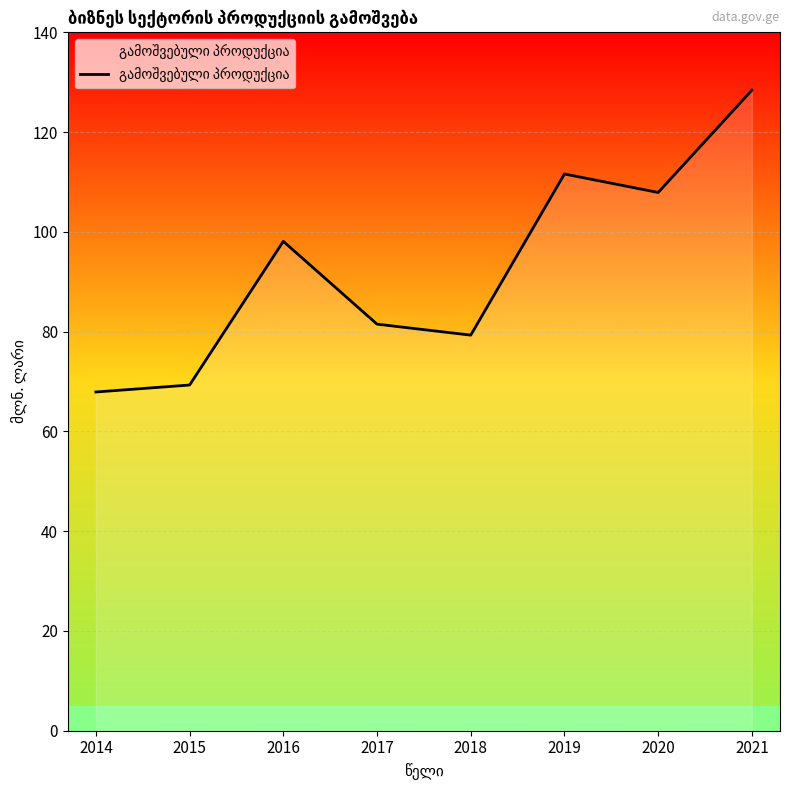

Which label corresponds to the smallest value in the chart?

2014